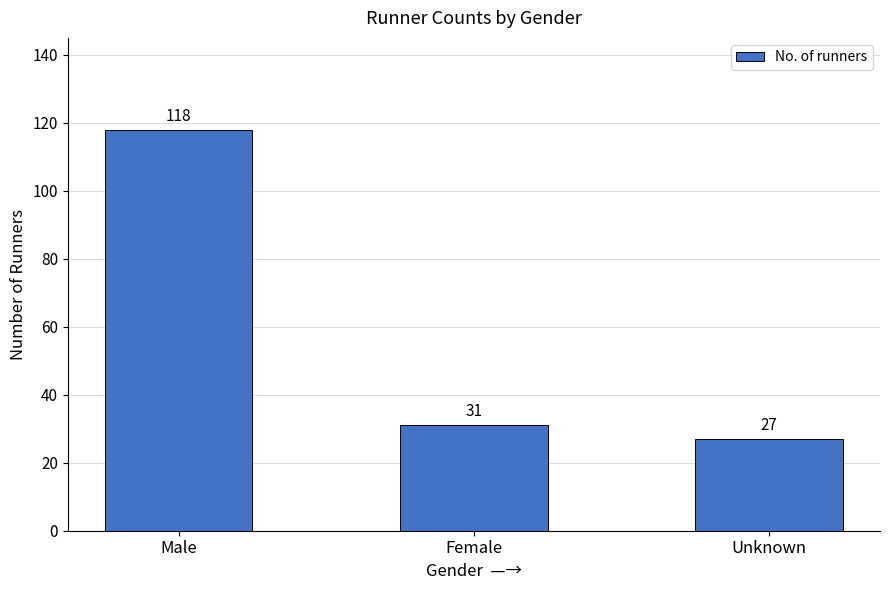

What is the maximum value shown in the chart?

118